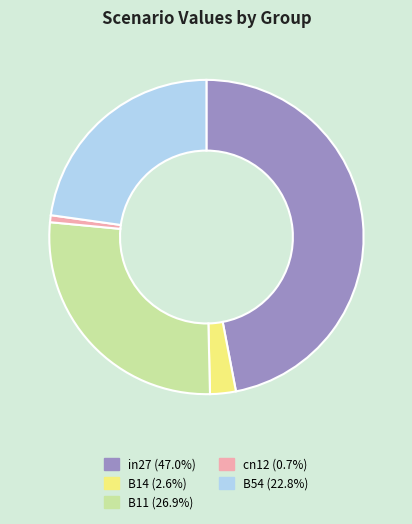

Is the sum of in27 and B11 greater than half?

Yes